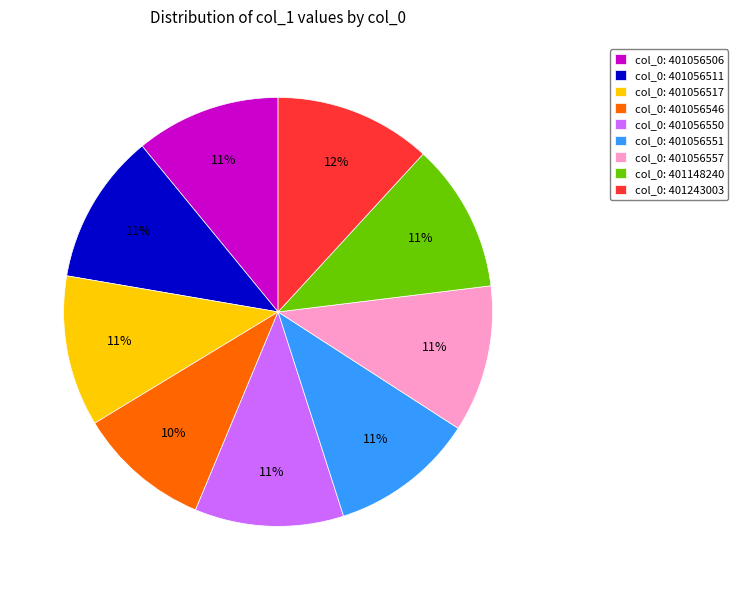

The col_0: 401056550 slice represents 26% of the pie. True or false?

False